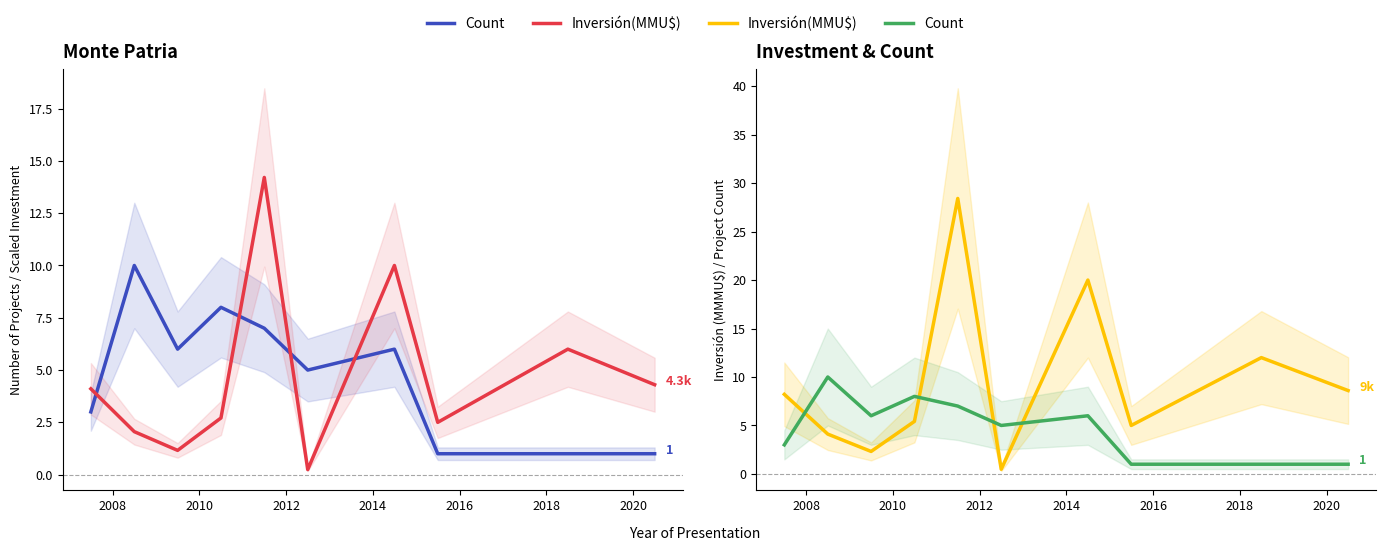

List the series in order of their peak value, highest first.

Inversión(MMU$), Count